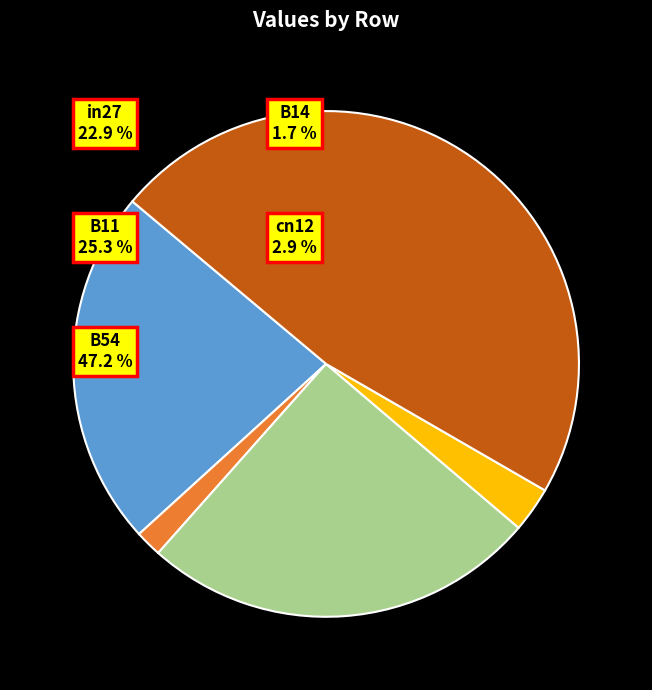

What percentage is NOT represented by B11?

74.7%